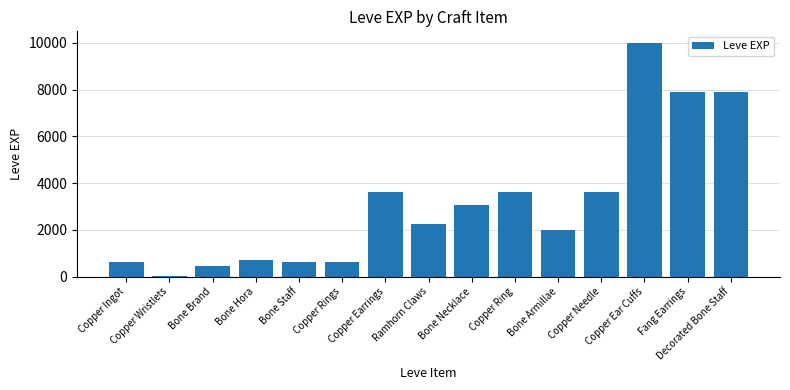

What is the sum of all values?

46861